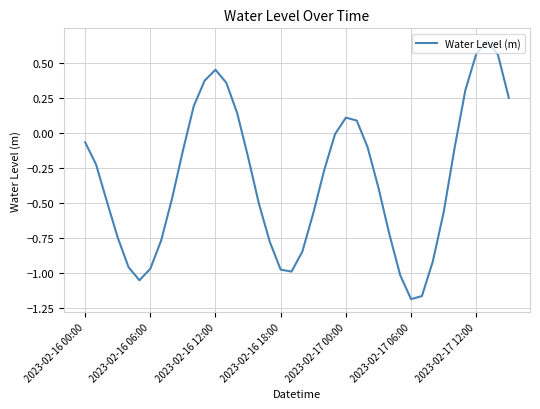

What is the difference between the maximum and minimum values?

1.8